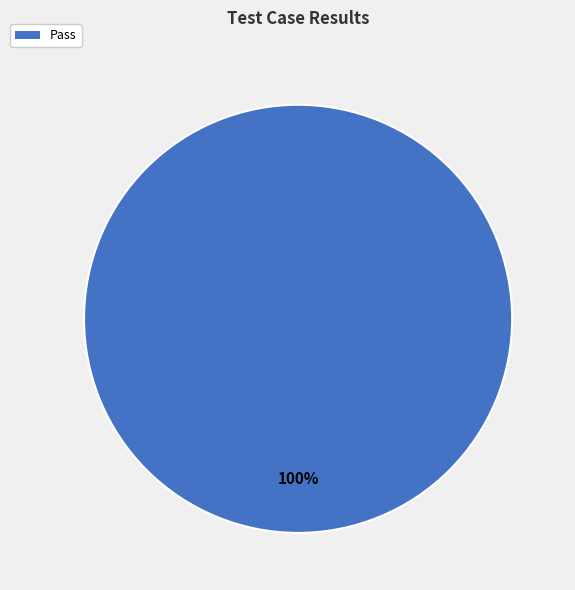

Is there any slice that represents more than half of the pie?

Yes